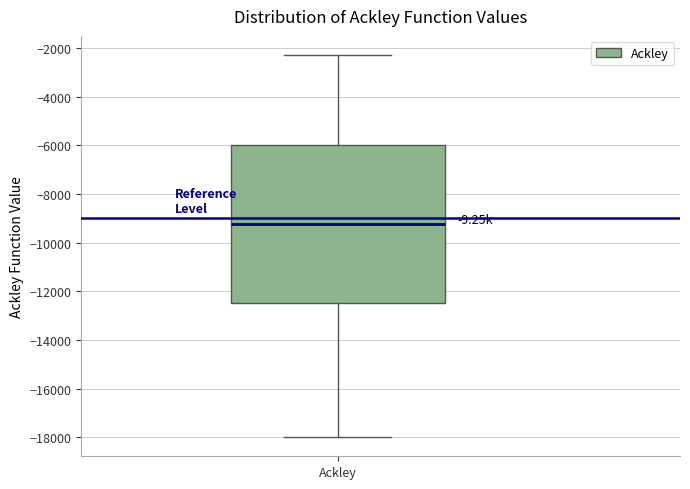

Where does the upper whisker of the box for Ackley end on the y-axis? The values are not printed on the chart, so give them approximately, as read against the axis.

-2200